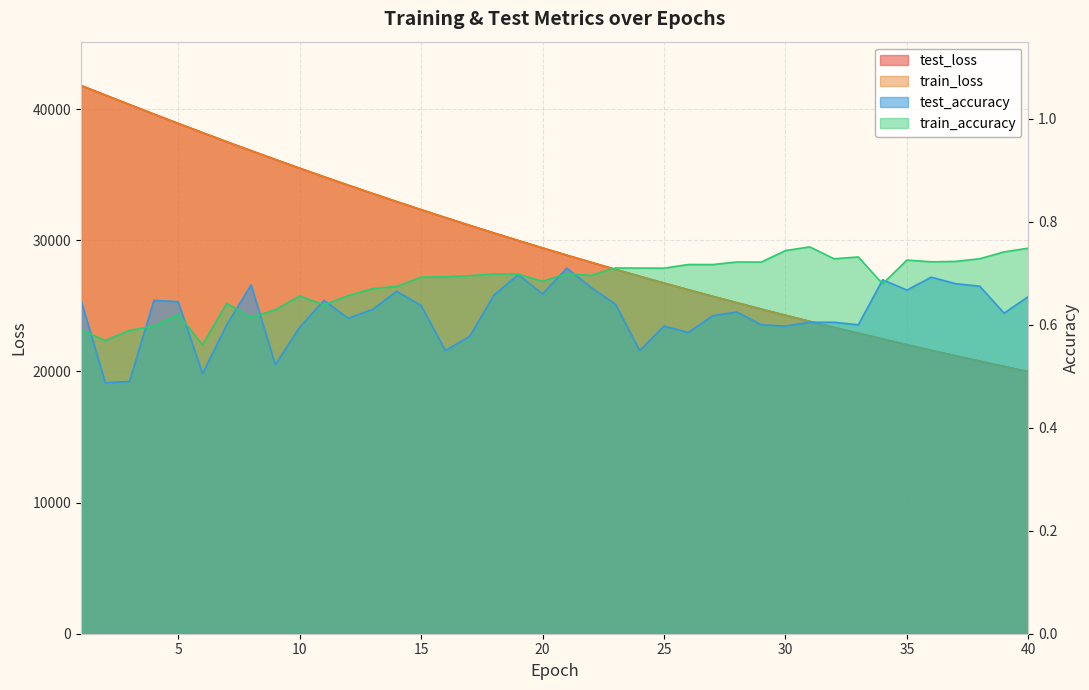

What are all the series names shown in the legend?

test_loss, train_loss, test_accuracy, train_accuracy